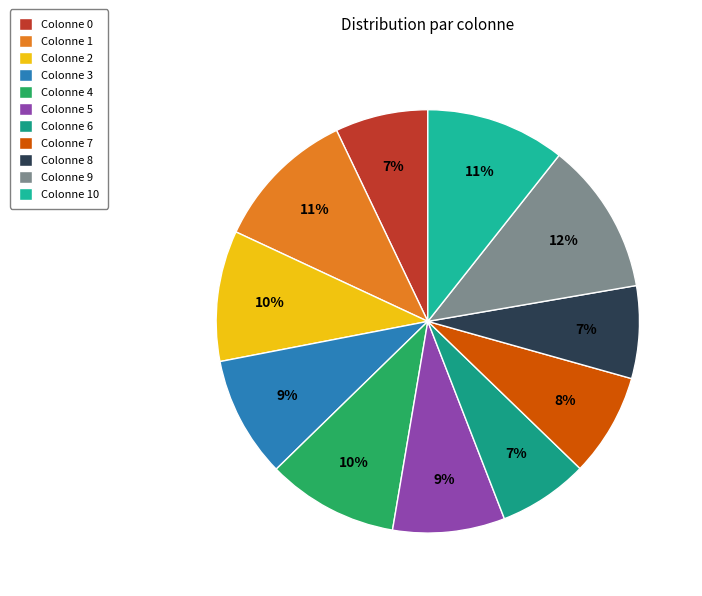

Count the number of slices in the pie.

11